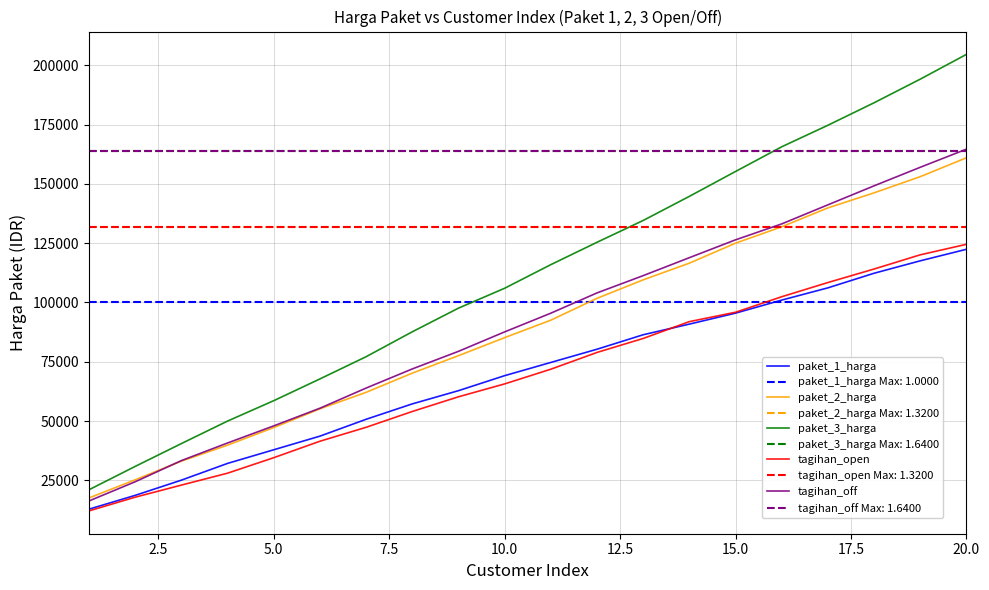

Count the number of data series in this chart.

5